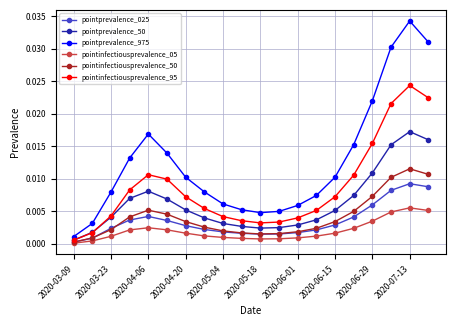

Which series has the largest total across all categories?

pointprevalence_975